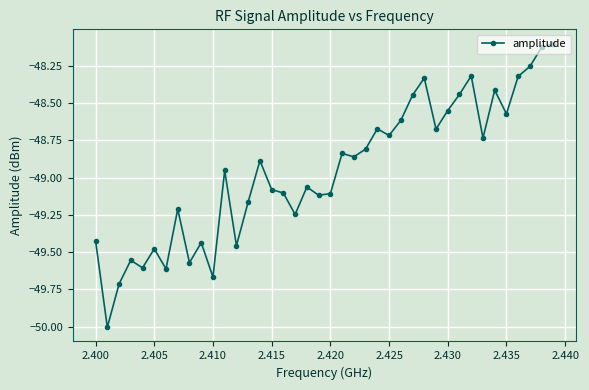

What is the minimum value shown in the chart?

-50.0